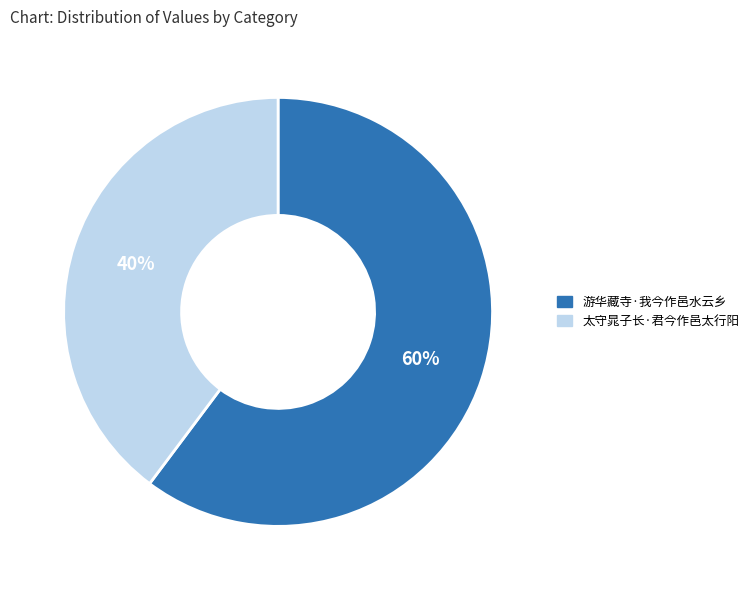

Between 太守晁子长·君今作邑太行阳 and 游华藏寺·我今作邑水云乡, which is larger?

游华藏寺·我今作邑水云乡